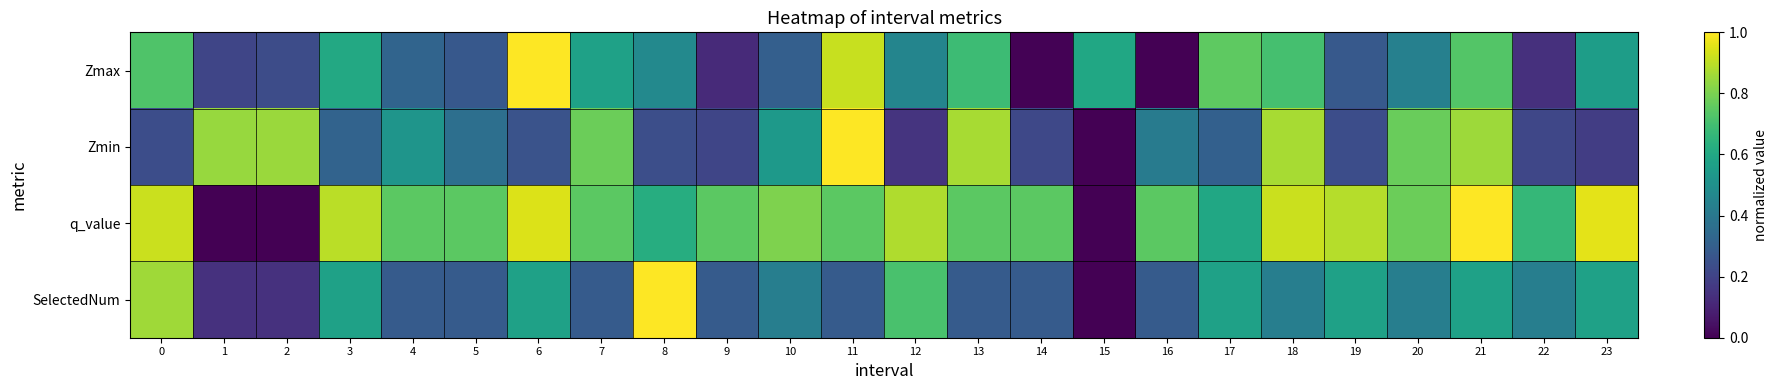

Reading left to right, extract all data points from this chart.

Zmax: 0=0.7	1=0.2	2=0.2	3=0.6	4=0.3	5=0.3	6=1.0	7=0.6	8=0.5	9=0.1	10=0.3	11=0.9	12=0.5	13=0.7	14=0.0	15=0.6	16=0.0	17=0.8	18=0.7	19=0.3	20=0.4	21=0.7	22=0.1	23=0.6
Zmin: 0=0.2	1=0.8	2=0.9	3=0.3	4=0.5	5=0.4	6=0.3	7=0.8	8=0.2	9=0.2	10=0.5	11=1.0	12=0.2	13=0.9	14=0.2	15=0.0	16=0.4	17=0.3	18=0.9	19=0.2	20=0.8	21=0.9	22=0.2	23=0.2
q_value: 0=0.9	1=0.0	2=0.0	3=0.9	4=0.7	5=0.7	6=0.9	7=0.7	8=0.6	9=0.7	10=0.8	11=0.7	12=0.9	13=0.7	14=0.7	15=0.0	16=0.7	17=0.6	18=0.9	19=0.9	20=0.8	21=1.0	22=0.7	23=1.0
SelectedNum: 0=0.9	1=0.1	2=0.1	3=0.6	4=0.3	5=0.3	6=0.6	7=0.3	8=1.0	9=0.3	10=0.4	11=0.3	12=0.7	13=0.3	14=0.3	15=0.0	16=0.3	17=0.6	18=0.4	19=0.6	20=0.4	21=0.6	22=0.4	23=0.6